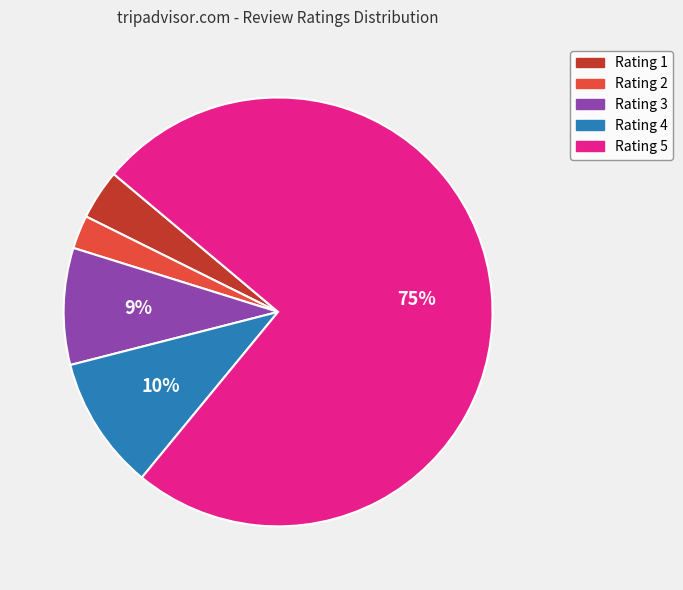

Is there any slice that represents more than half of the pie?

Yes